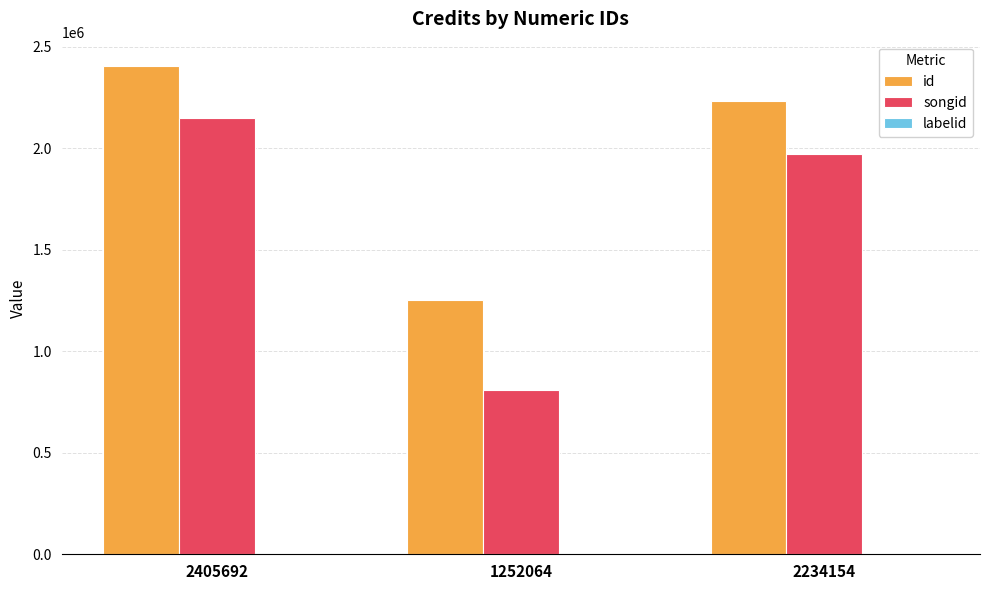

Which category has the highest value across all series?

2405692